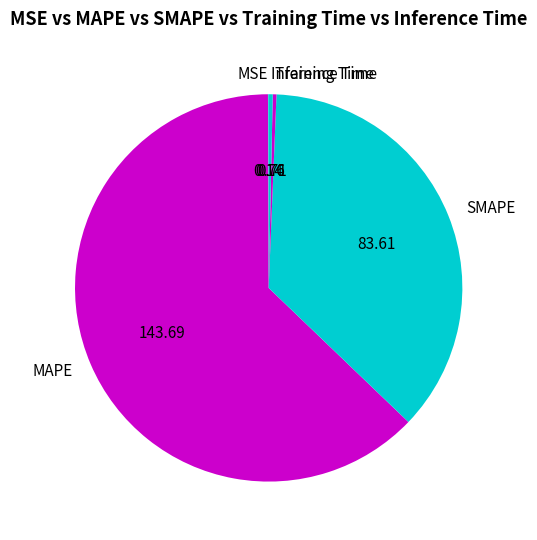

Which slice represents more than half of the pie?

MAPE